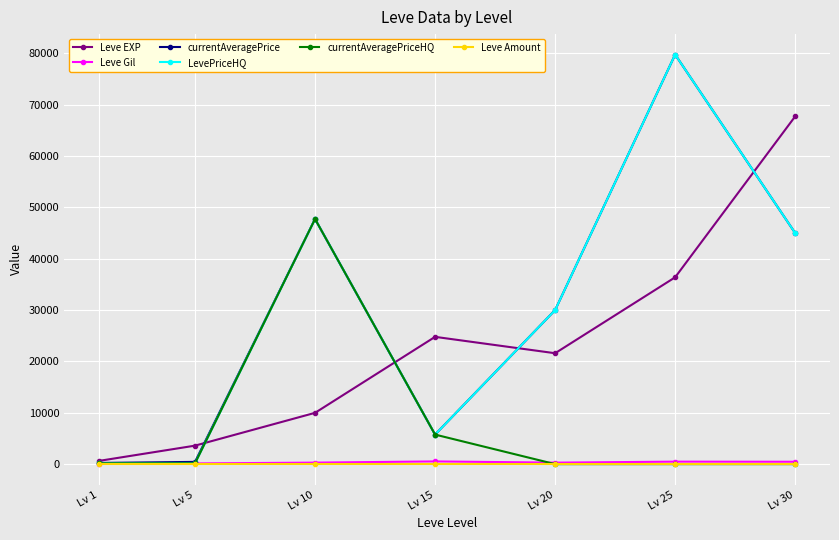

How many interior local peaks does the LevePriceHQ series have?

2